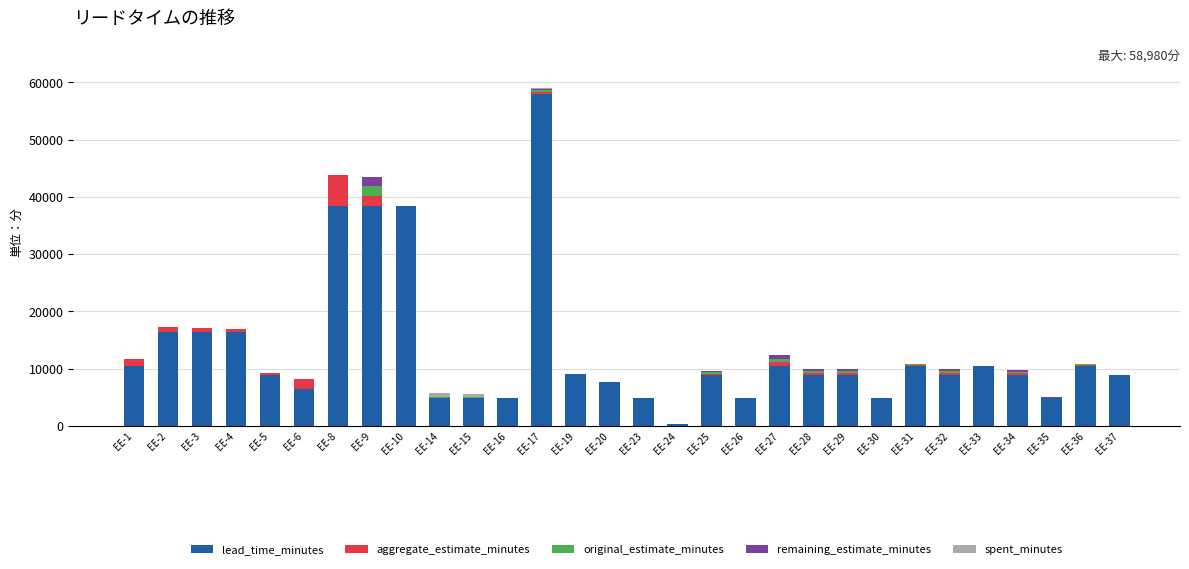

At which category is the sum across all series the highest?

EE-17